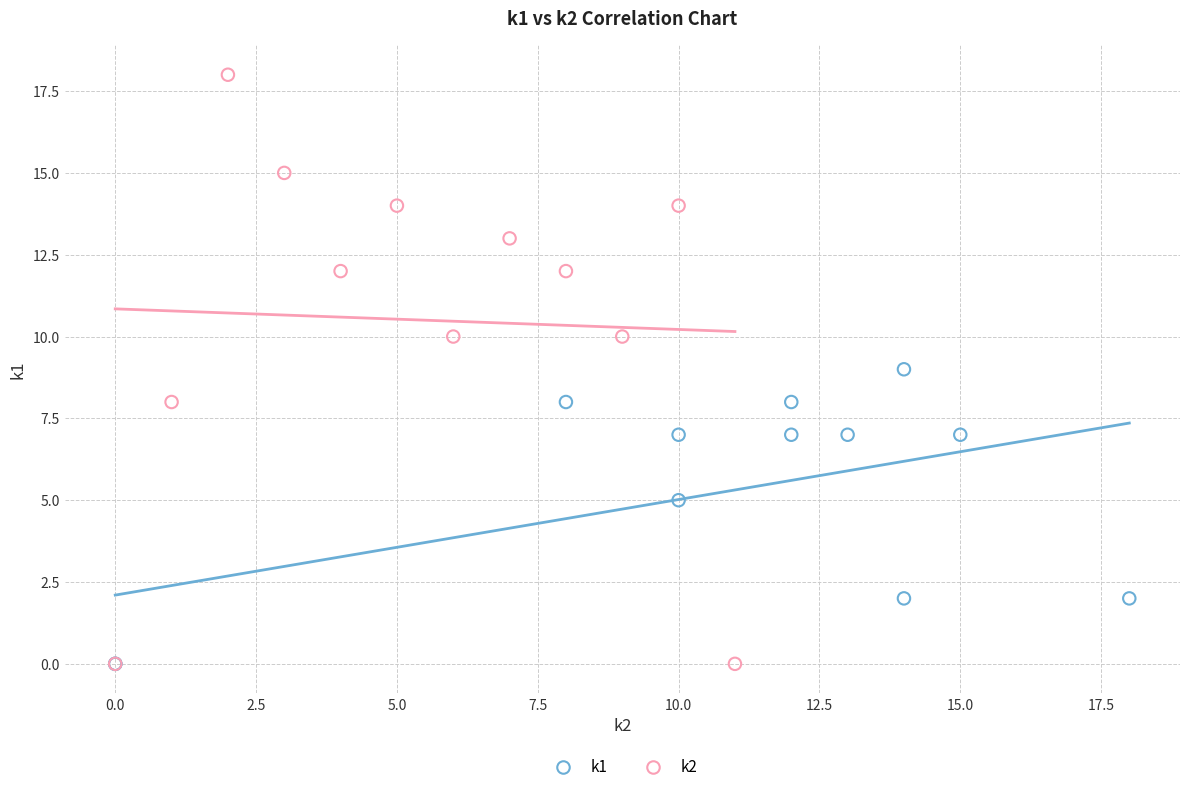

What are all the series names shown in the legend?

k1, k2